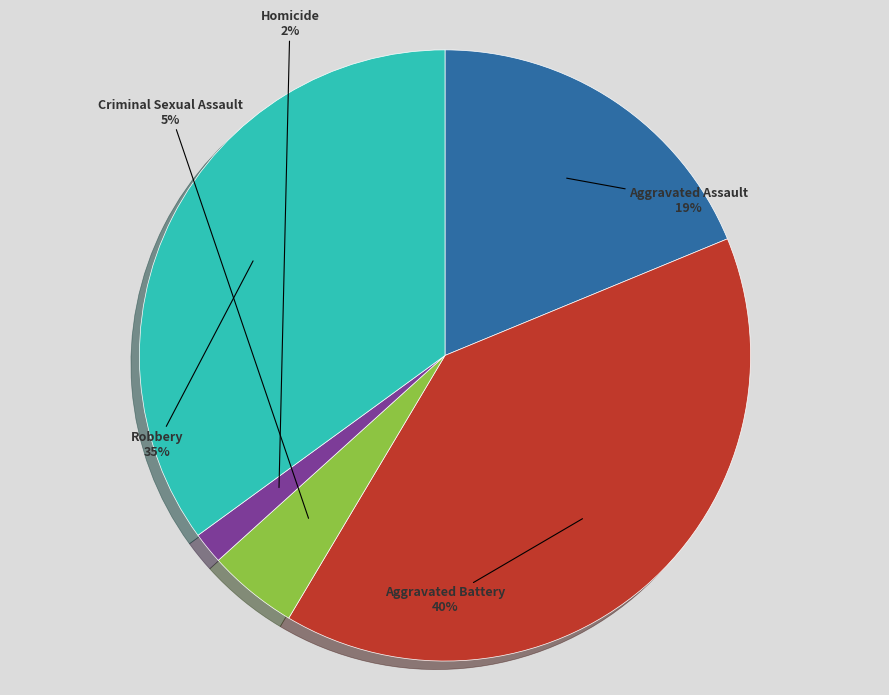

Which slice is the smallest?

Homicide